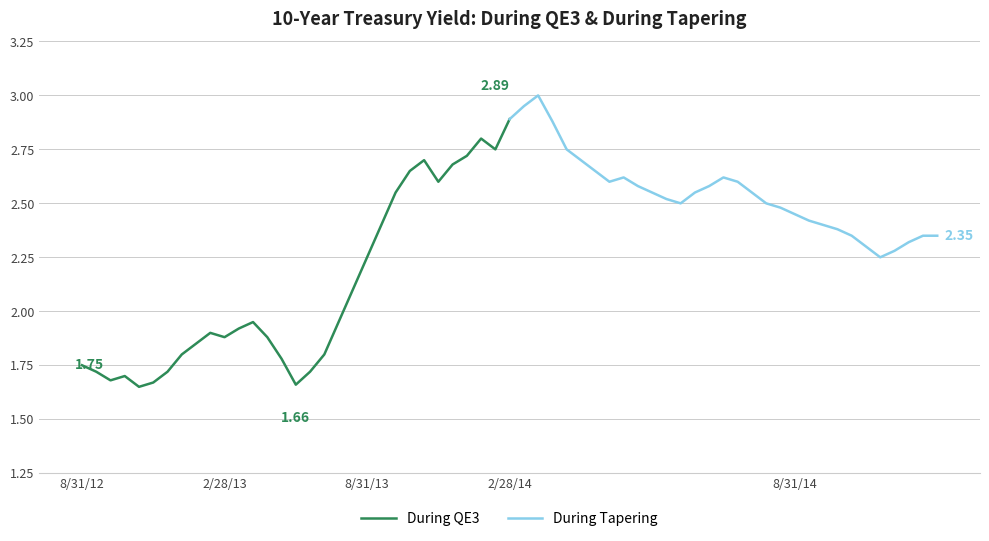

What is the value of the During QE3 point at the 22nd from the left?

2.4